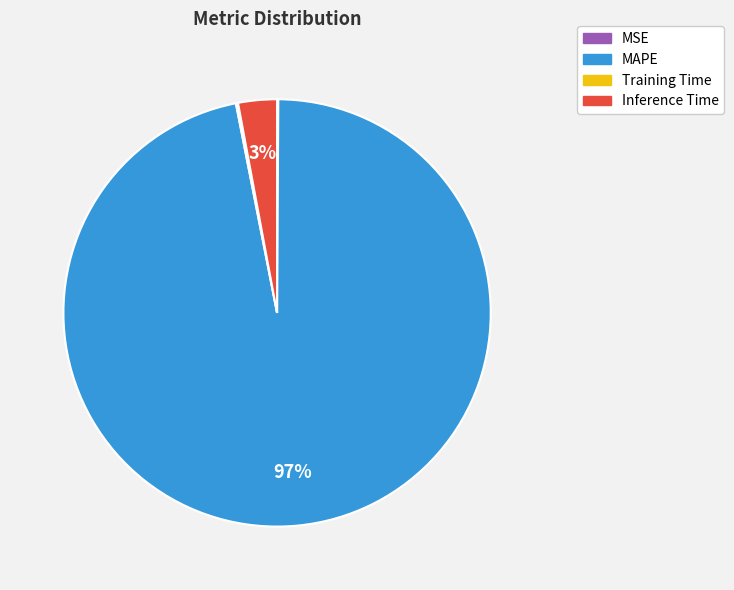

Is it true that MAPE is 97% of the pie?

True